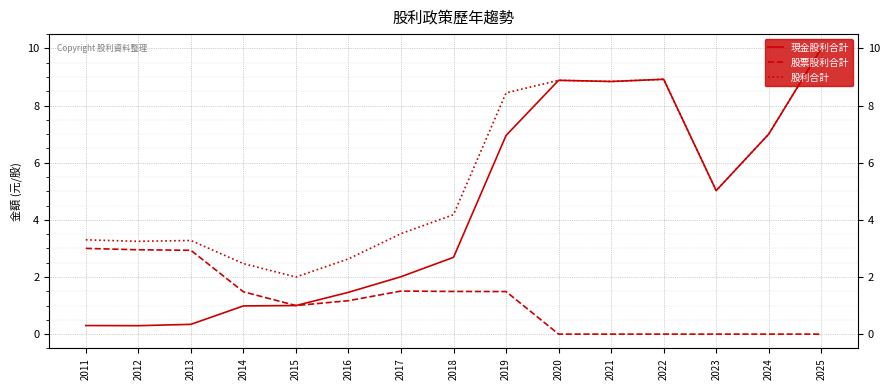

Rank the series by their average value, from highest to lowest.

股利合計, 現金股利合計, 股票股利合計